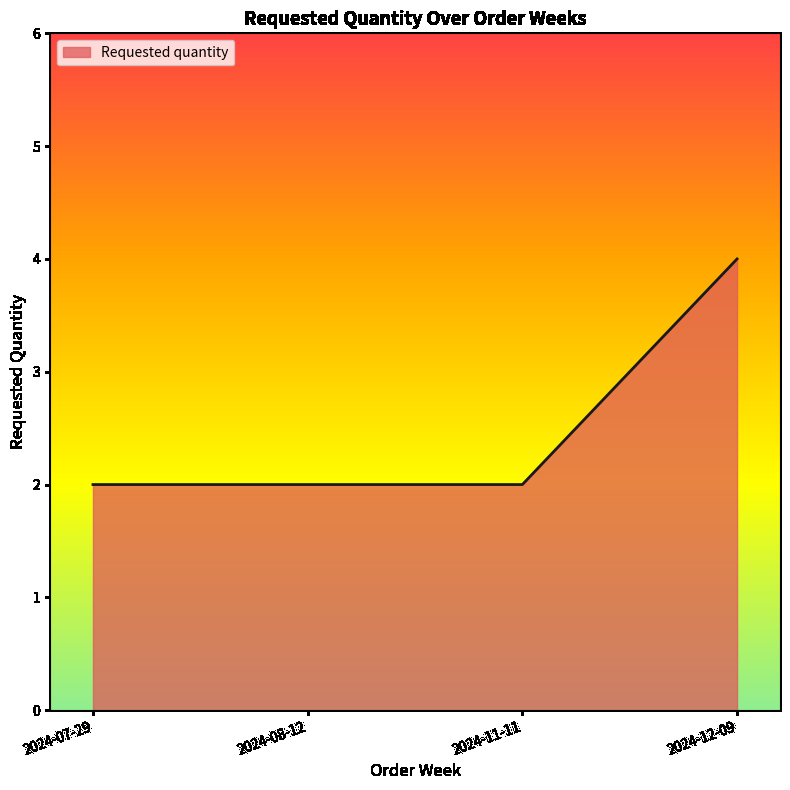

Which category has the highest value across all series?

2024-12-09